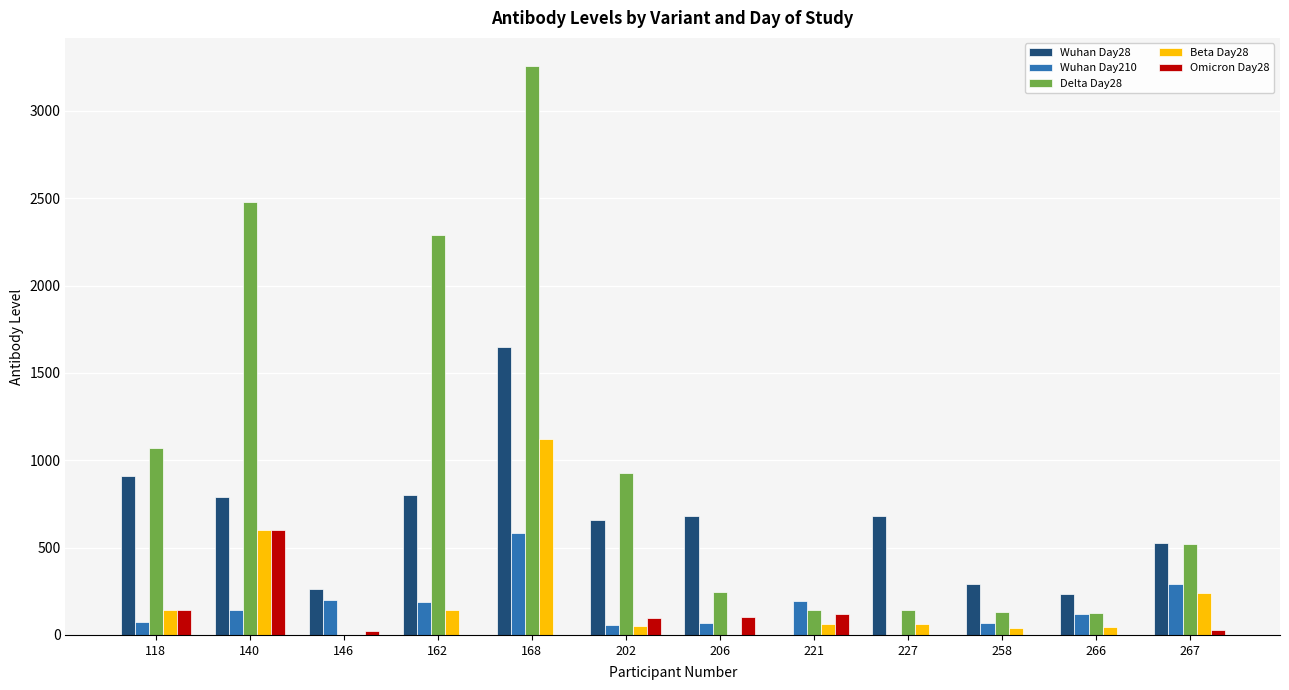

How many values in the Beta Day28 series exceed 63?

7